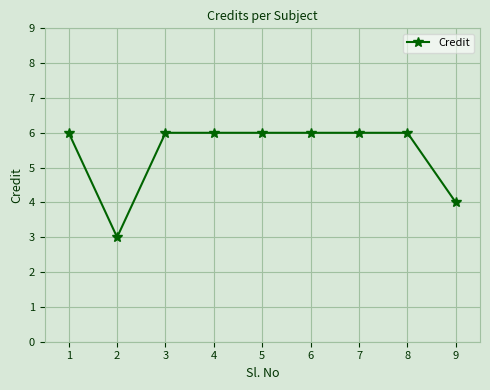

Reading left to right, extract all data points from this chart.

1=6	2=3	3=6	4=6	5=6	6=6	7=6	8=6	9=4